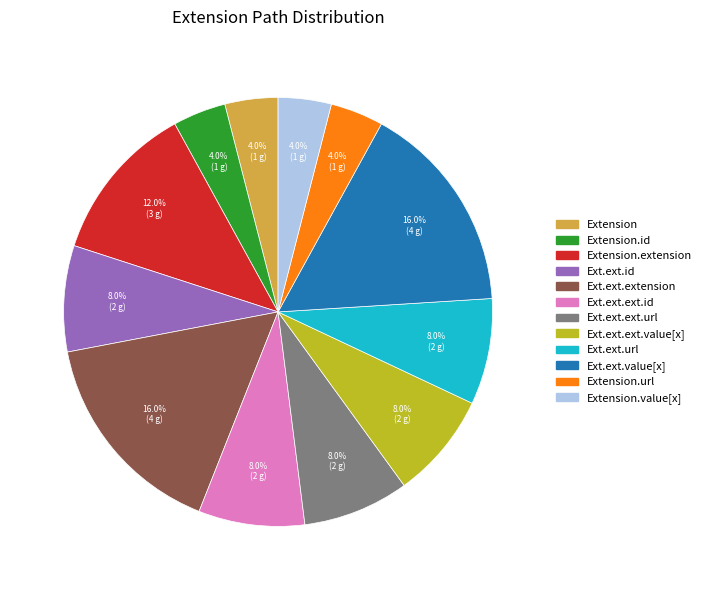

Is there a majority slice in this chart?

No